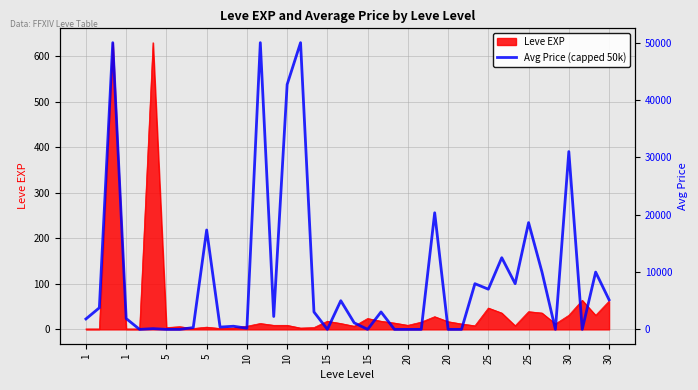

How many lines are shown in the chart?

1